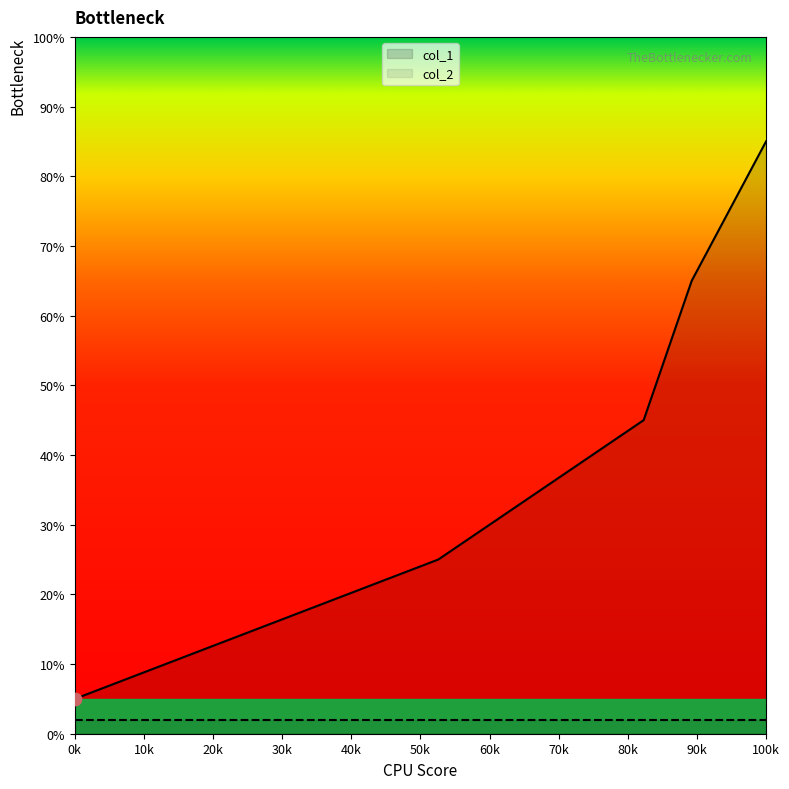

Which category has the lowest value in the col_1 series?

0k